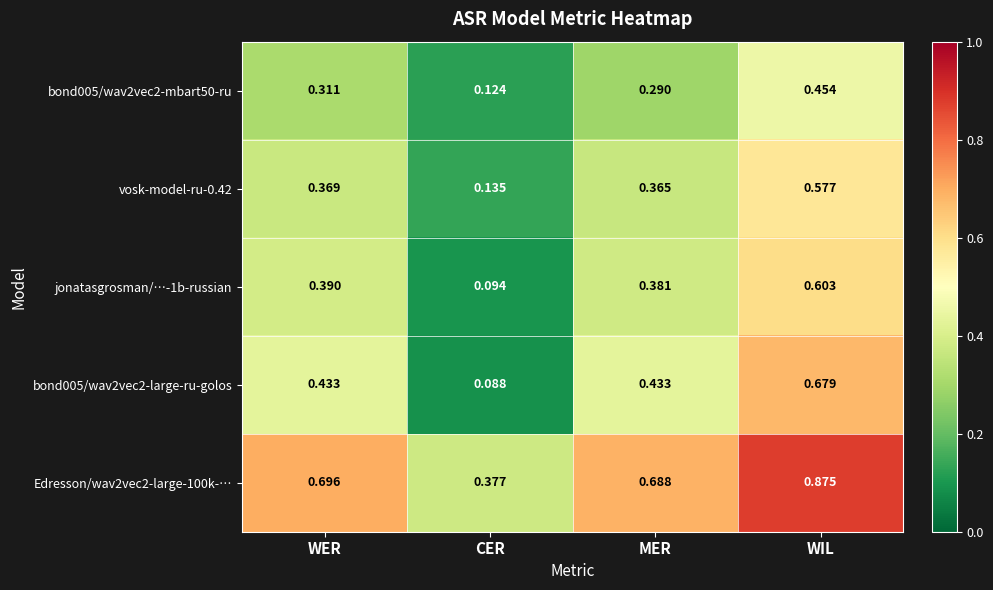

Which series has the largest total across all categories?

Edresson/wav2vec2-large-100k-…